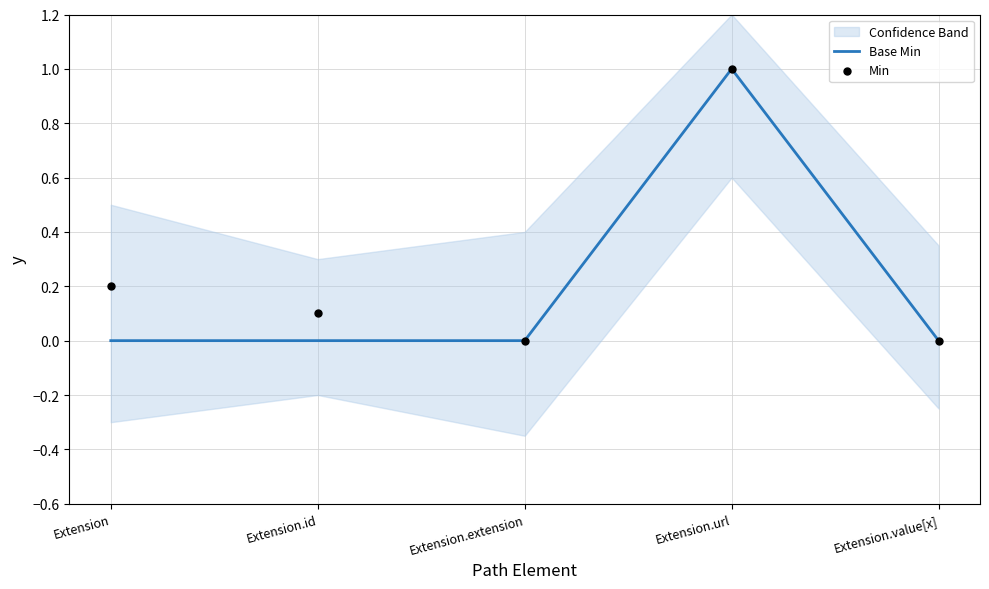

What is the total value across all series at Extension.id?

0.1